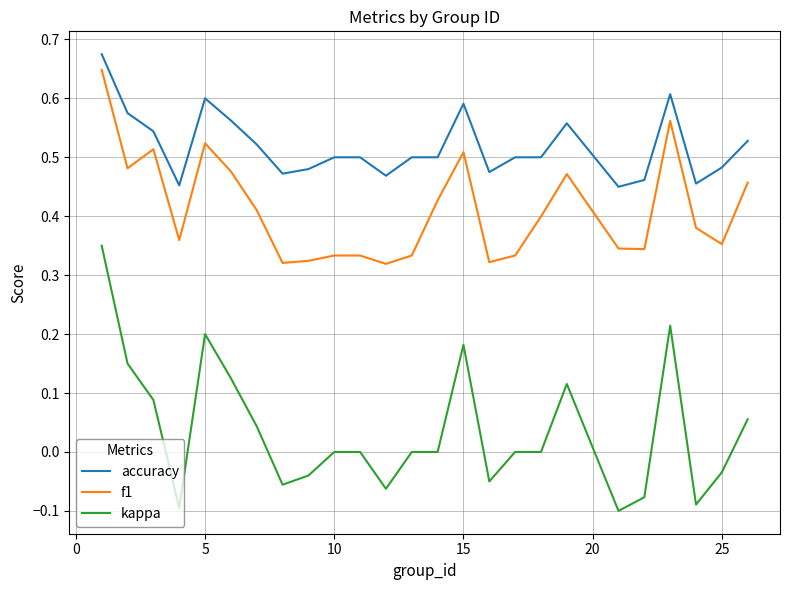

How many series are shown in this chart?

3